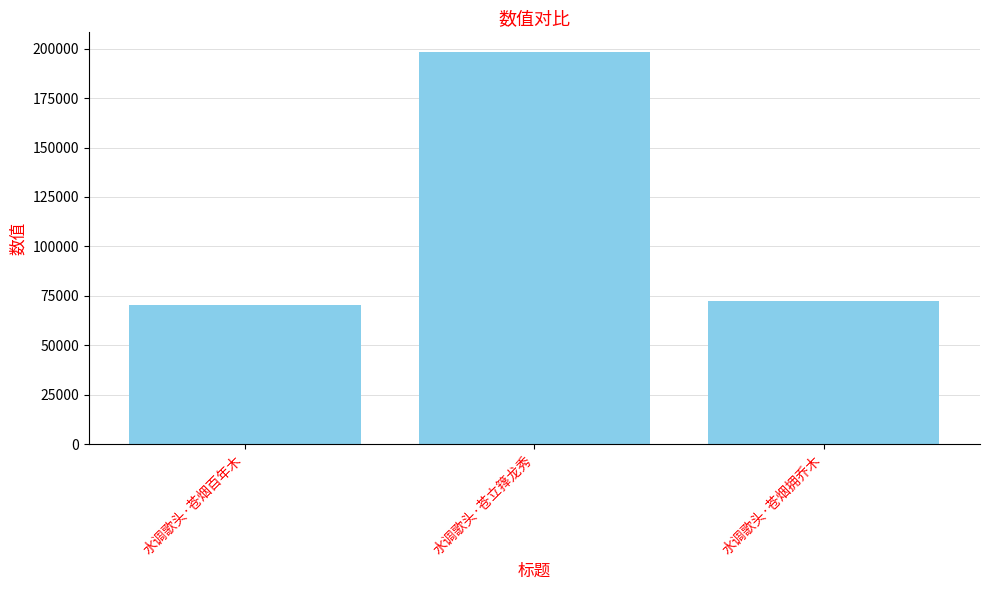

What is the value of the 2nd bar from the left?

198397